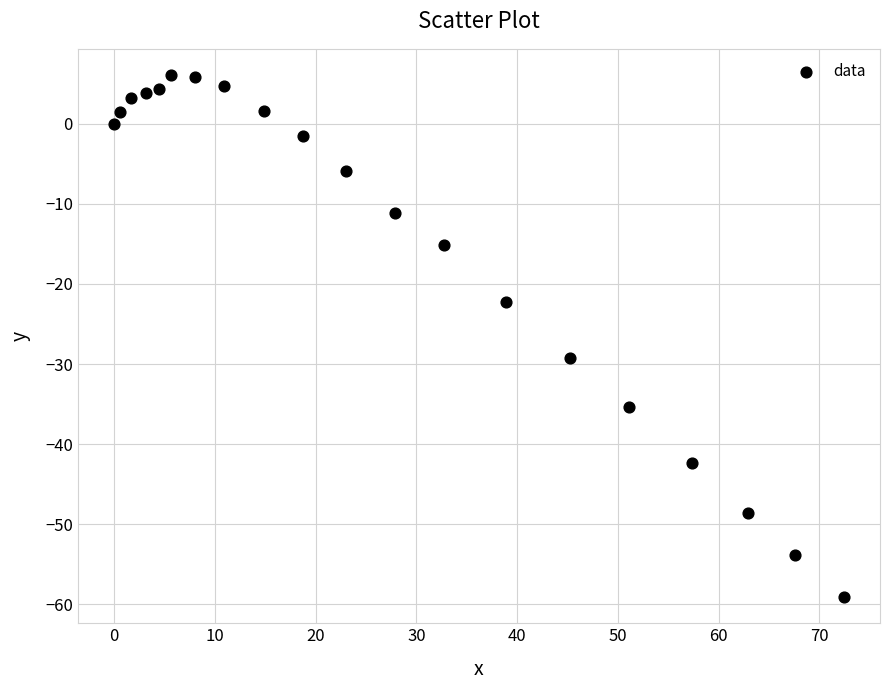

What is the range of Y values (max minus min)?

65.2